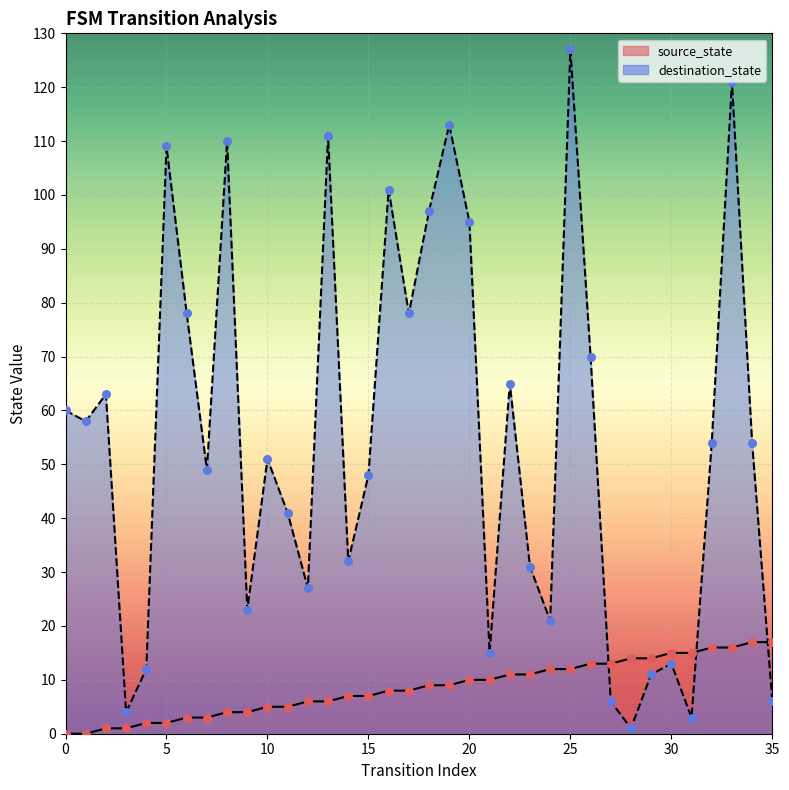

Which series has the largest total across all categories?

destination_state